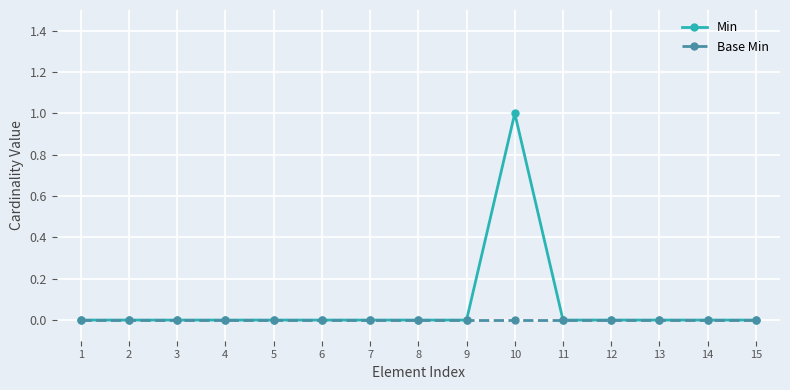

Which label corresponds to the largest value in the chart?

10